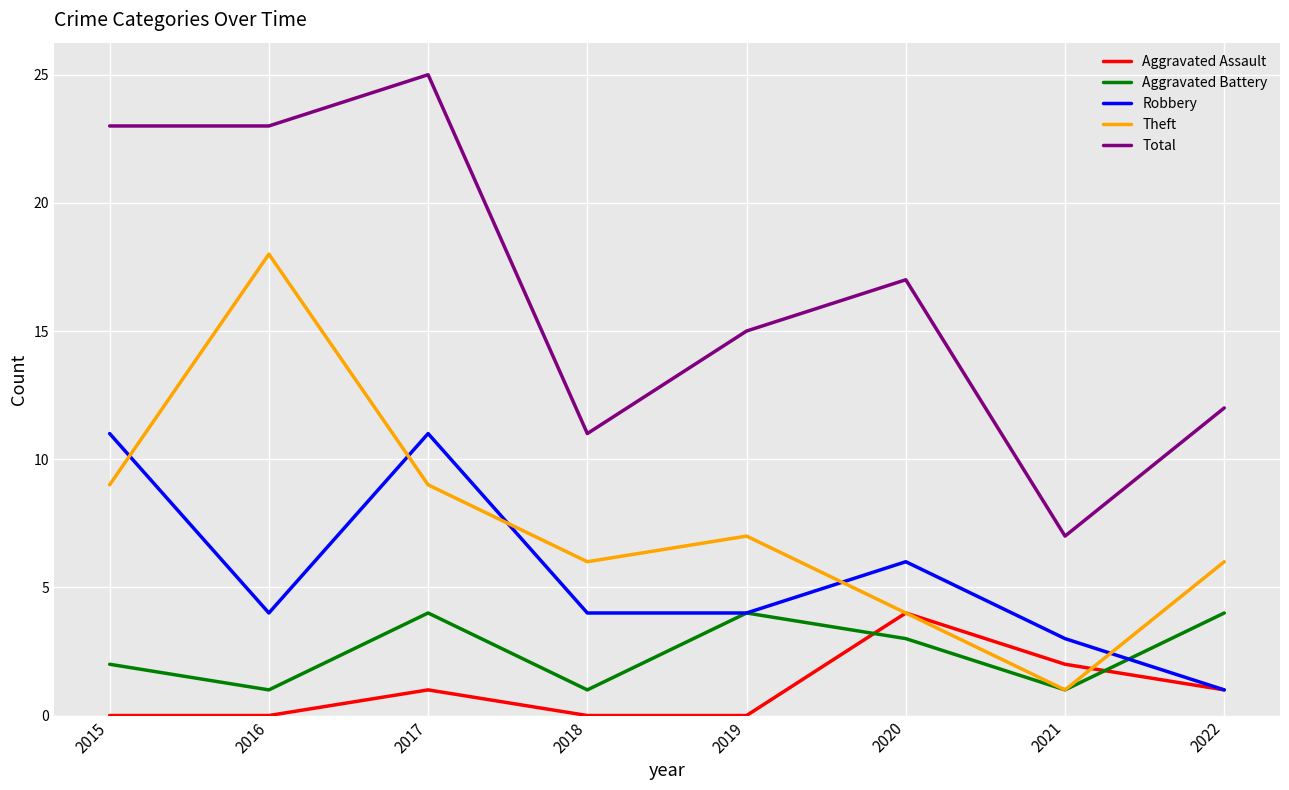

Which series changed the most between 2019 and 2021?

Total